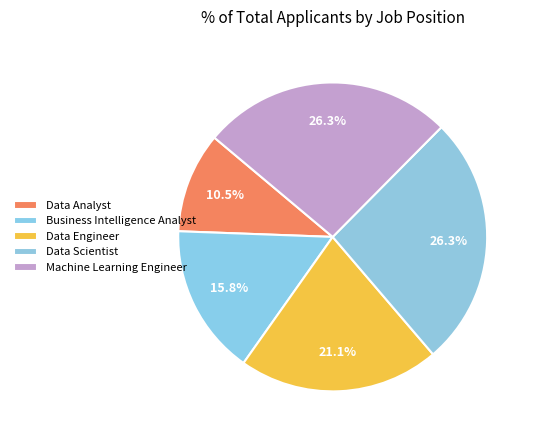

Count the number of slices in the pie.

5